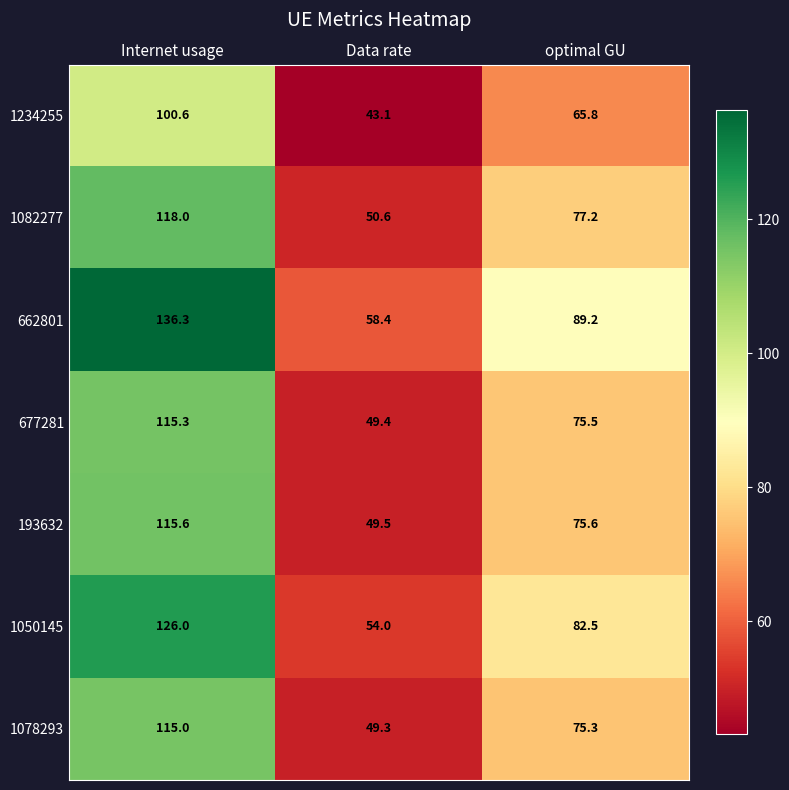

Which series has the largest range (max minus min)?

662801